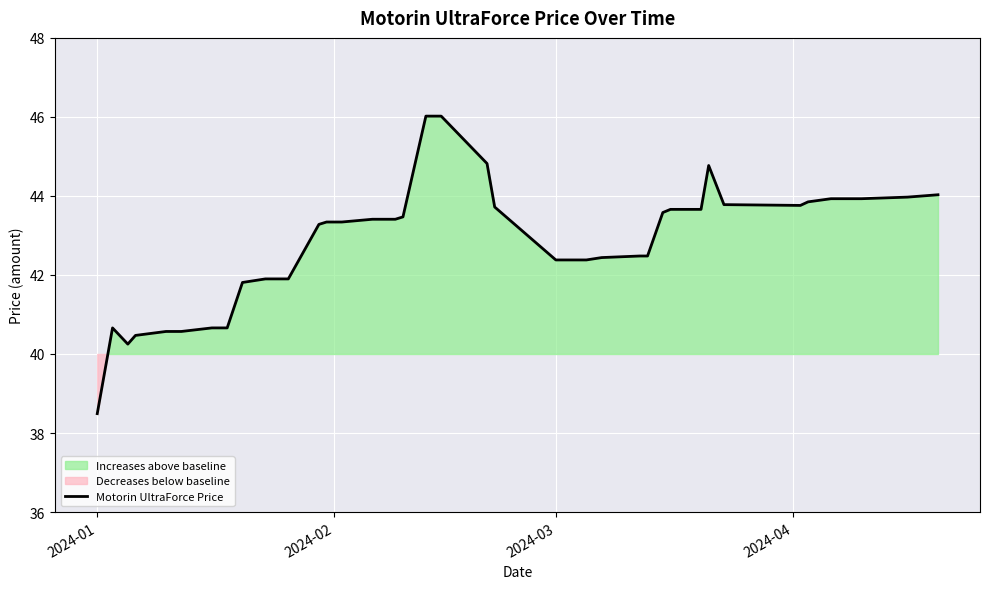

How many data points does each series have?

40